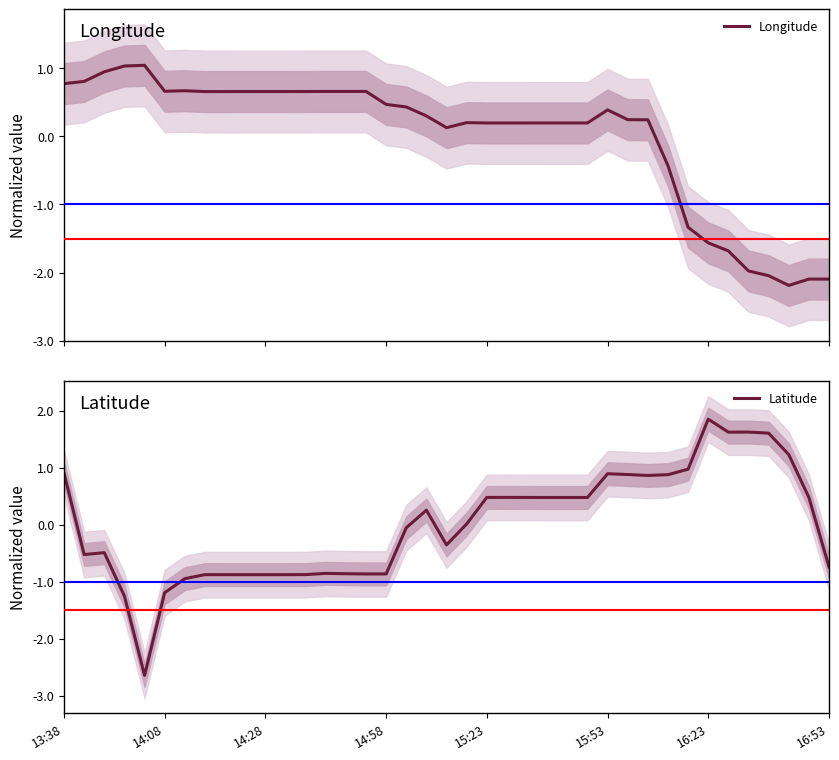

True or false: Latitude and Longitude cross at least once.

True